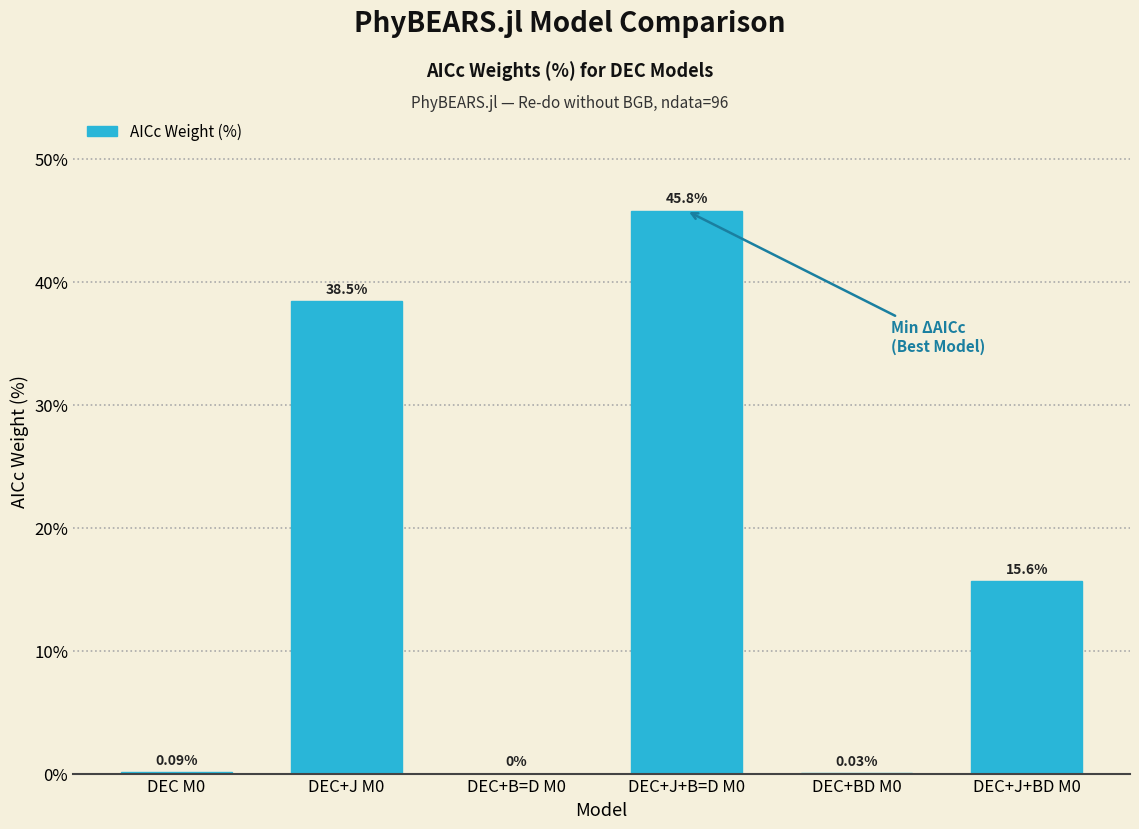

What is the sum of all values?

100.0